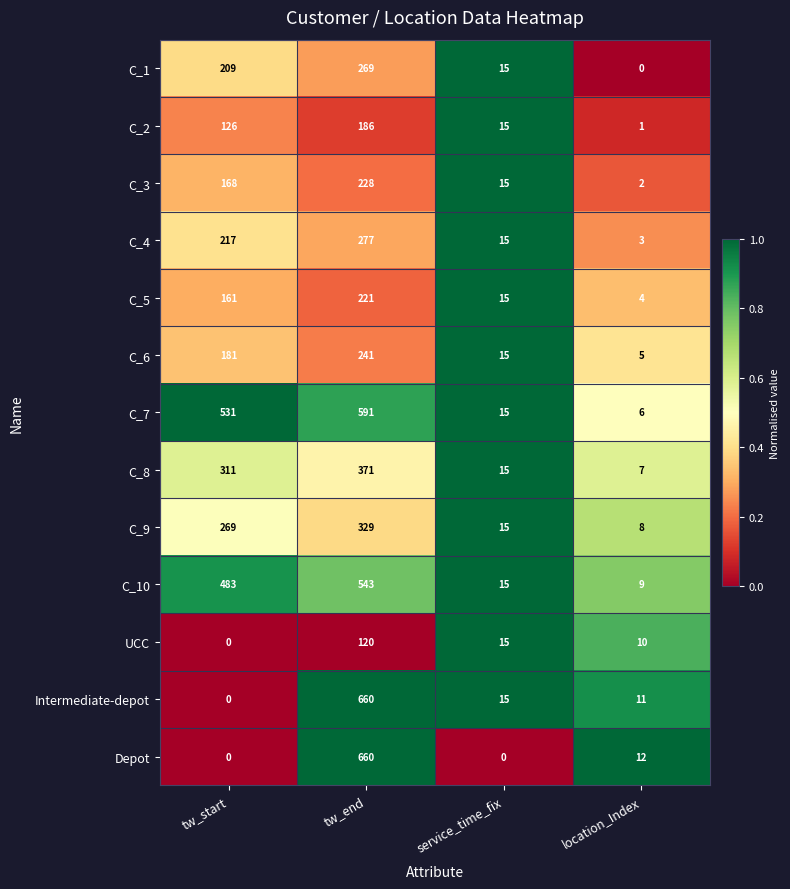

Read the C_9 value at location_Index.

8